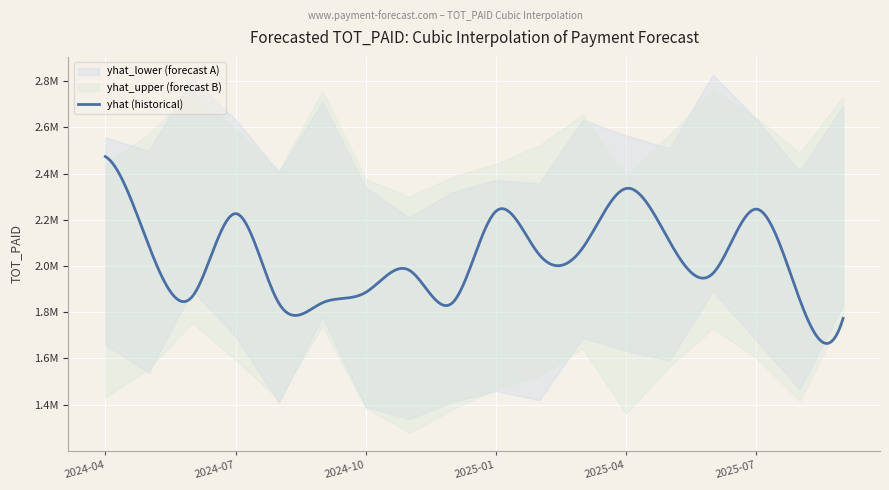

True or false: yhat_upper (forecast B) and yhat_lower (forecast B) cross at least once.

False